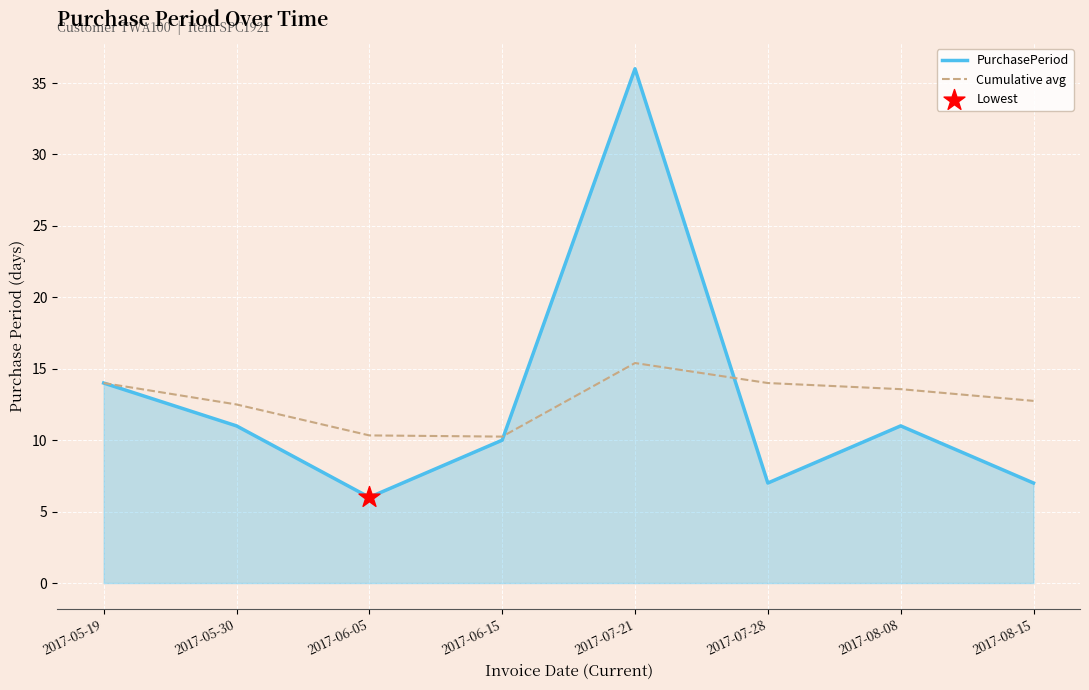

The PurchasePeriod series shows 14.0 at 2017-05-19. True or false?

True